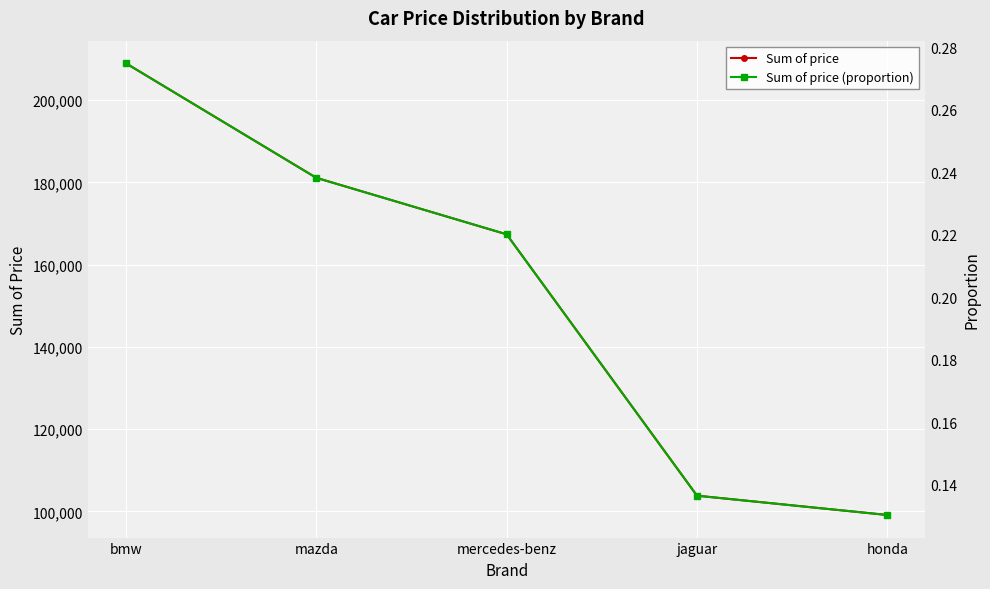

What is the maximum value shown in the chart?

208950.0